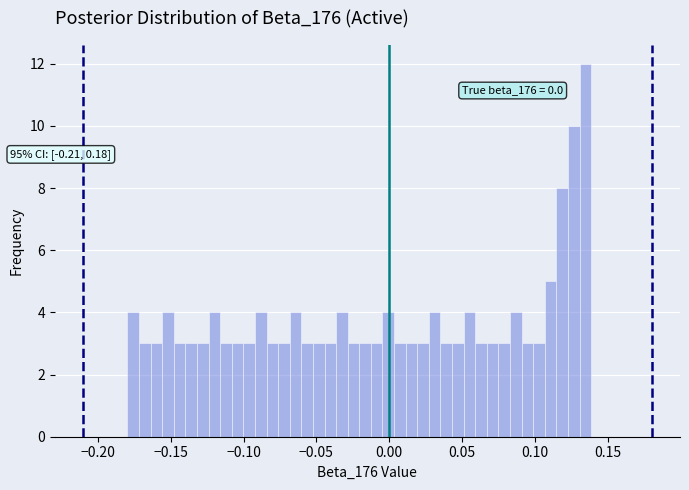

Around what value on the x-axis is the tallest bar? Give the approximate position of its centre, as read against the axis.

0.135